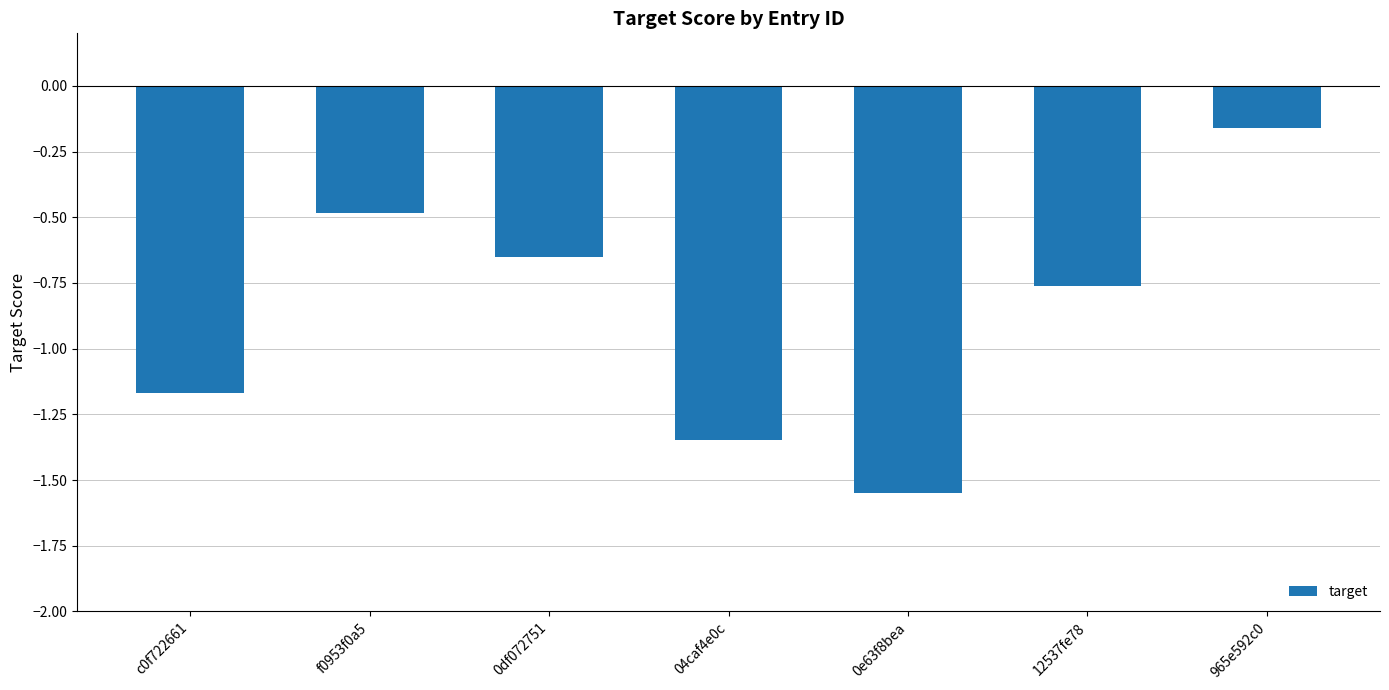

Where is the data nearest to the value 0?

965e592c0